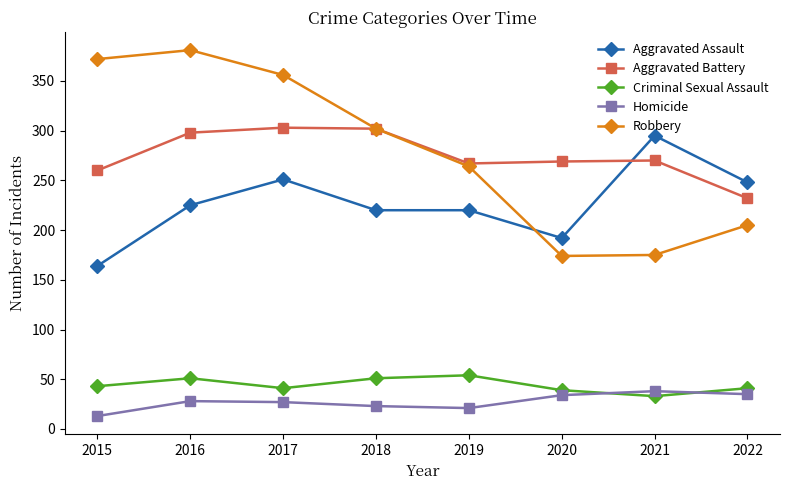

The Robbery series shows 532 at 2017. True or false?

False